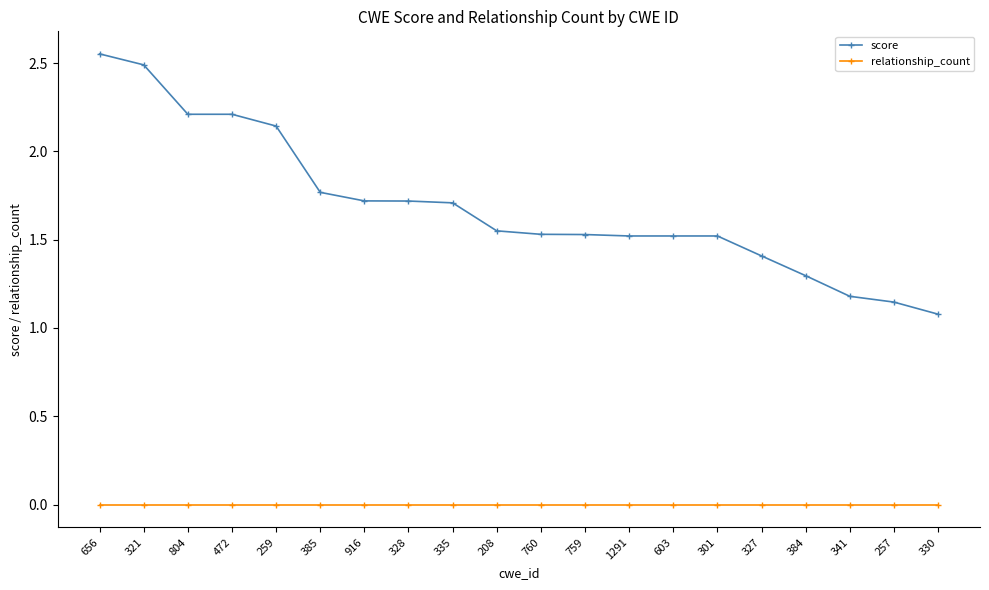

At how many categories does at least one series exceed 1?

20